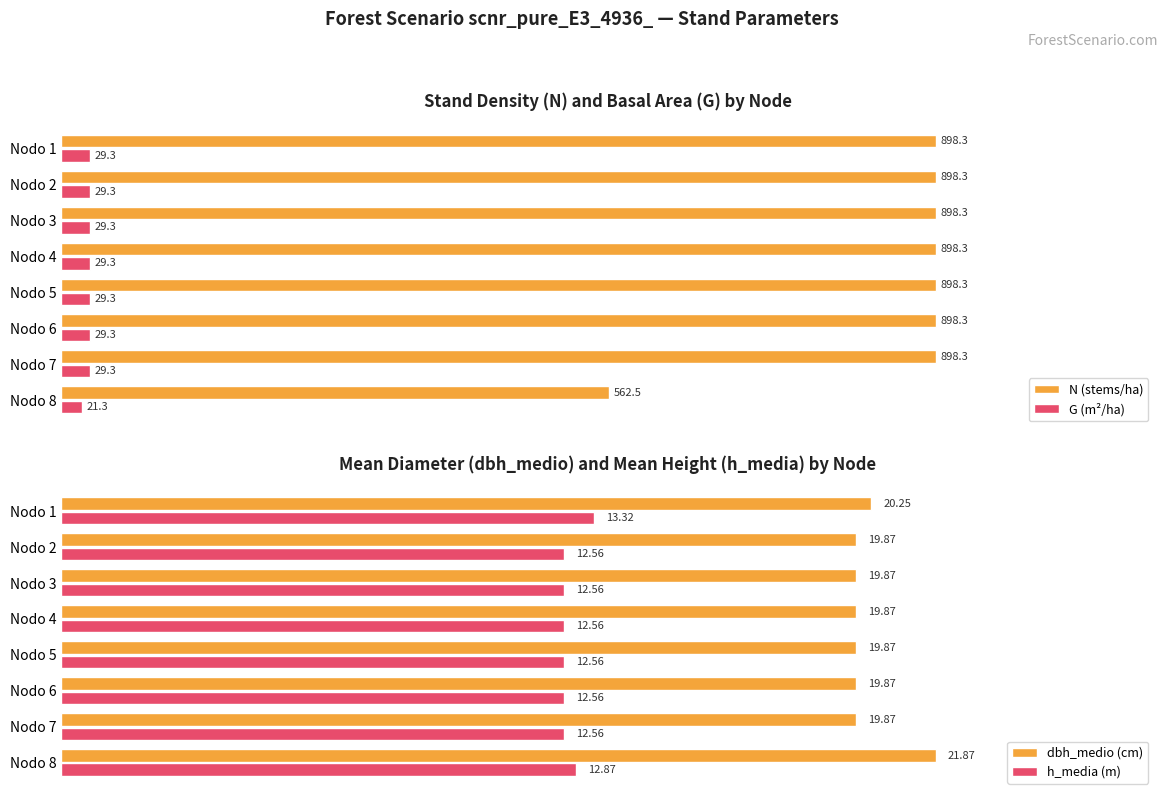

How many groups of bars are there?

8